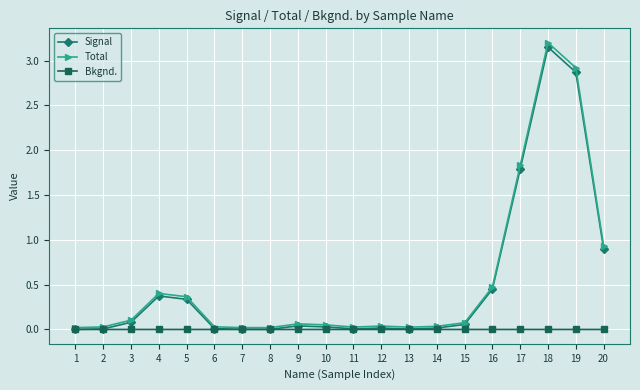

Which series changed the most between 14 and 16?

Total